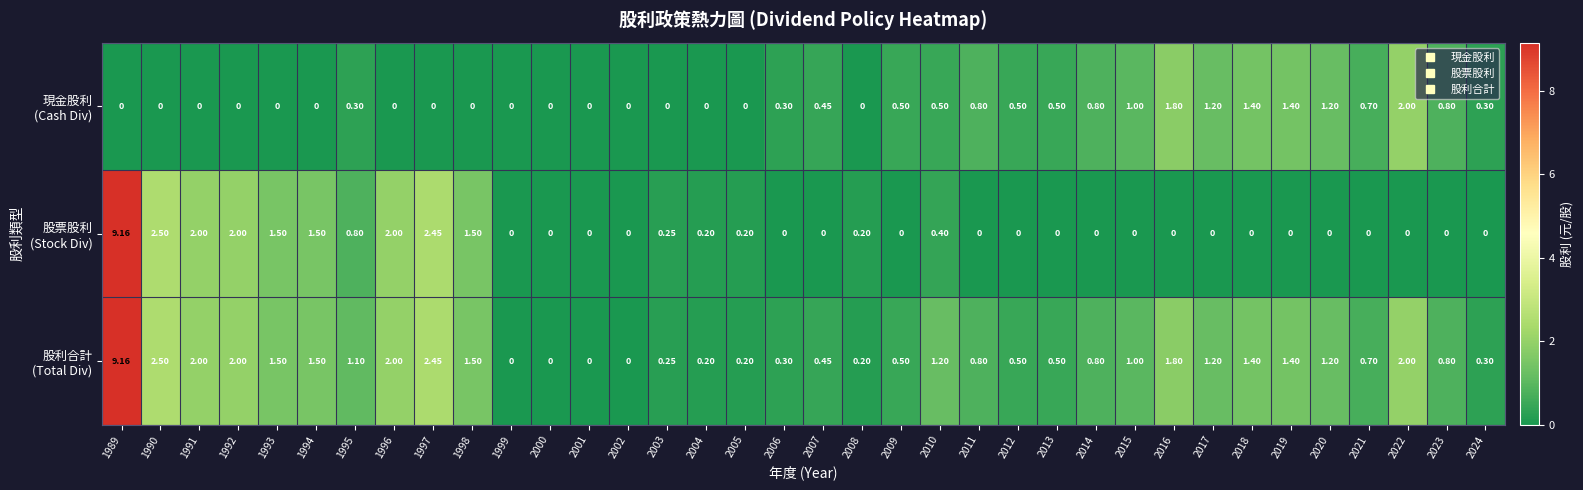

Which has a higher value, 2017 or 1994?

2017